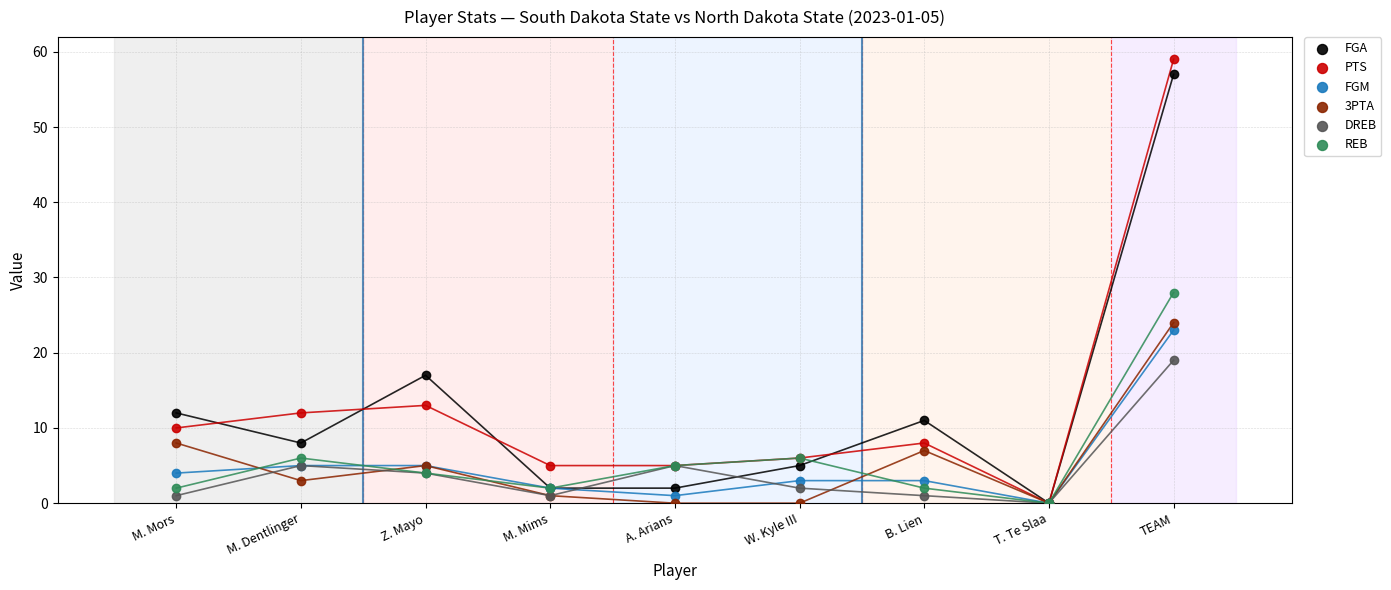

In the PTS series, what Y value is closest to 29?

13